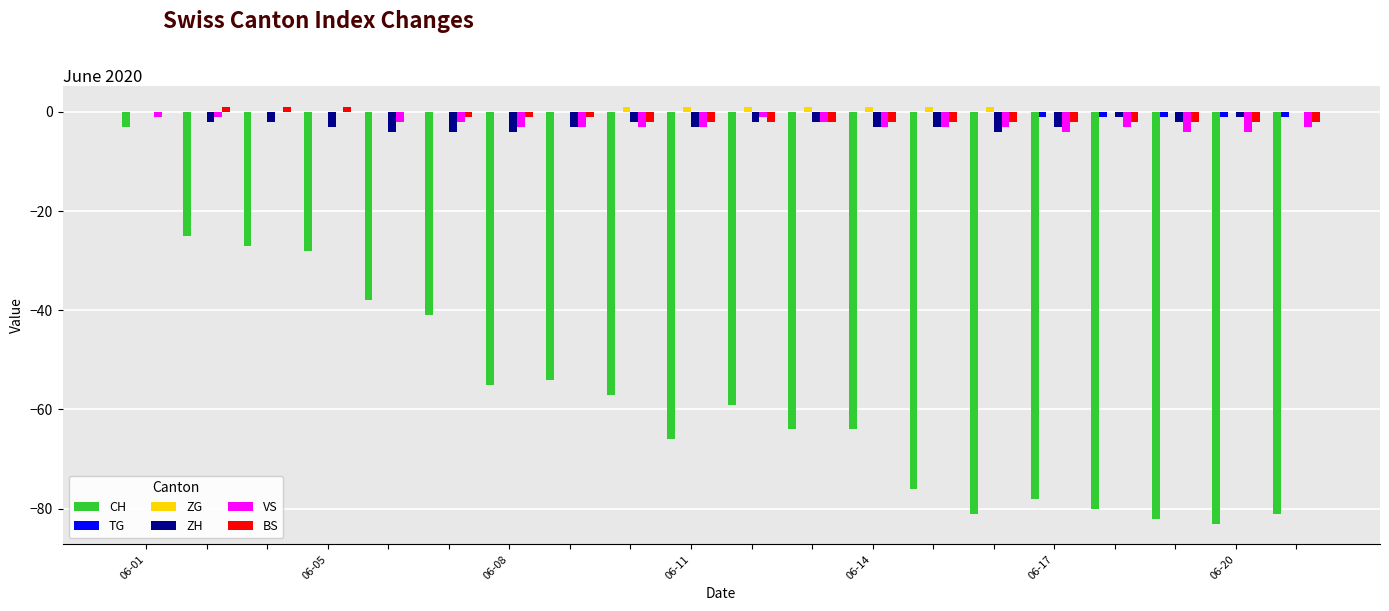

What is the sum of all ZH values?

-48